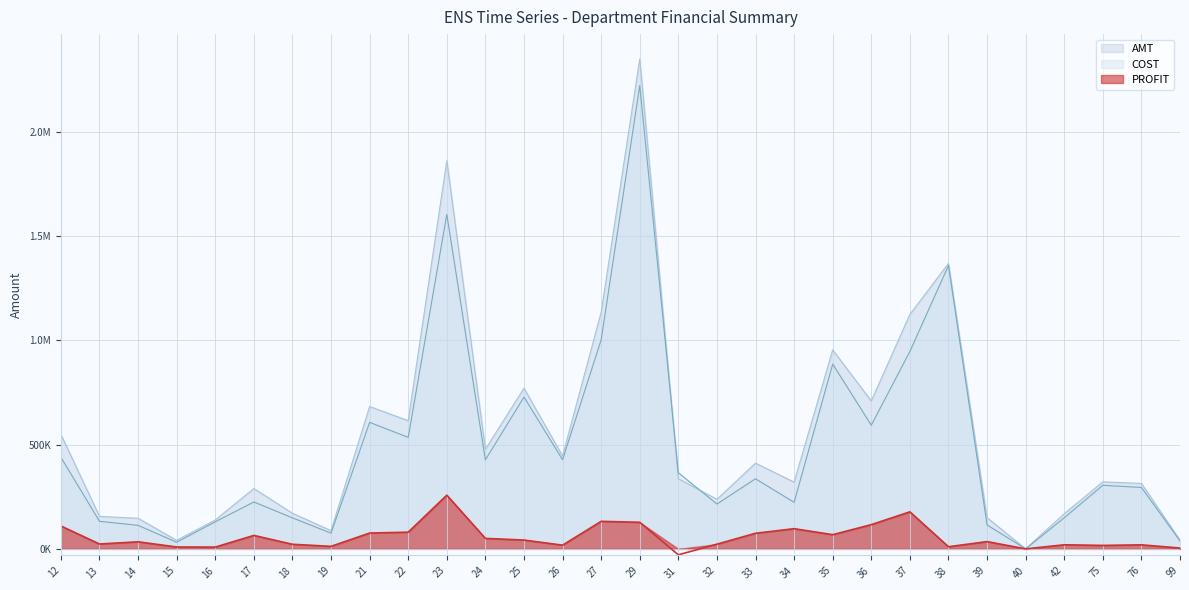

Reading right to left, transcribe all the data shown in this chart.

AMT: 99=42088.4	76=313857.7	75=321402.6	42=168550.3	40=181.9	39=149757.1	38=1368627.4	37=1124019.8	36=709256.0	35=954060.0	34=320086.0	33=410943.4	32=237674.5	31=336406.3	29=2348910.9	27=1134619.6	26=445406.0	25=770355.9	24=477468.5	23=1860975.0	22=614728.1	21=682531.1	19=87601.3	18=170891.6	17=289470.5	16=138540.7	15=41042.8	14=146780.2	13=155770.8	12=548755.5
COST: 99=37896.0	76=294515.9	75=304796.2	42=148911.4	40=143.7	39=114804.8	38=1358367.6	37=946405.3	36=593043.0	35=885962.4	34=223221.9	33=336087.9	32=215009.8	31=364928.7	29=2221366.0	27=1002540.2	26=427523.4	25=727989.7	24=427149.1	23=1603505.3	22=534569.1	21=606600.3	19=75434.3	18=148827.1	17=224918.0	16=129926.1	15=31947.8	14=112841.0	13=132311.4	12=439002.2
PROFIT: 99=4192.4	76=19341.8	75=16606.4	42=19638.9	40=38.2	39=34952.3	38=10259.7	37=177614.5	36=116213.0	35=68097.5	34=96864.1	33=74855.5	32=22664.7	31=-28522.5	29=127544.9	27=132079.4	26=17882.6	25=42366.2	24=50319.4	23=257469.7	22=80159.0	21=75930.8	19=12167.0	18=22064.5	17=64552.5	16=8614.6	15=9095.0	14=33939.2	13=23459.4	12=109753.3